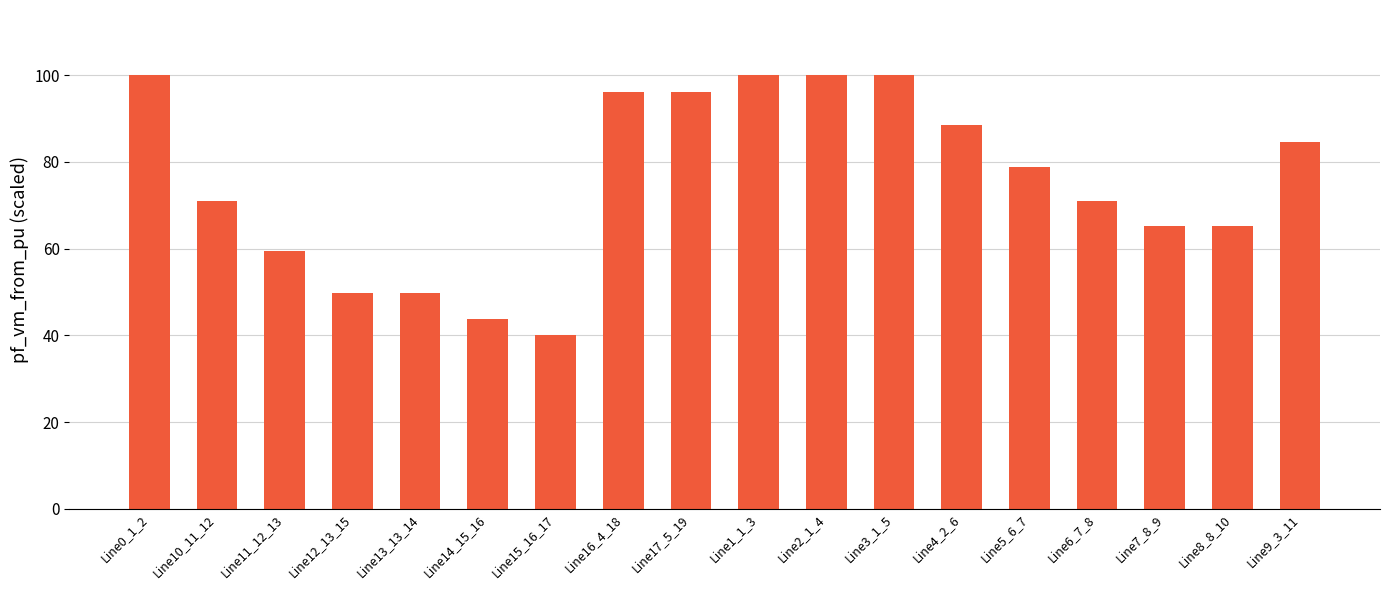

What is the difference between the maximum and minimum values?

60.0